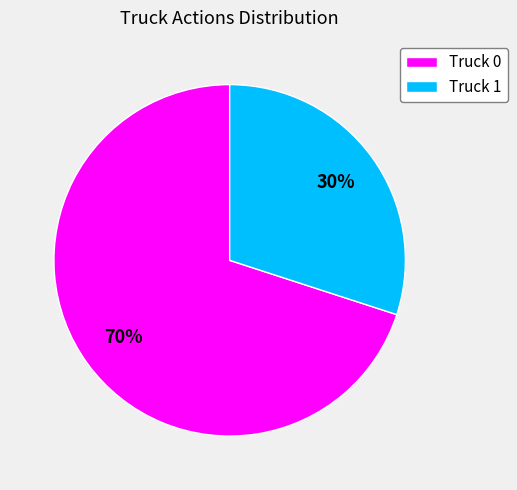

How many segments does this pie chart have?

2